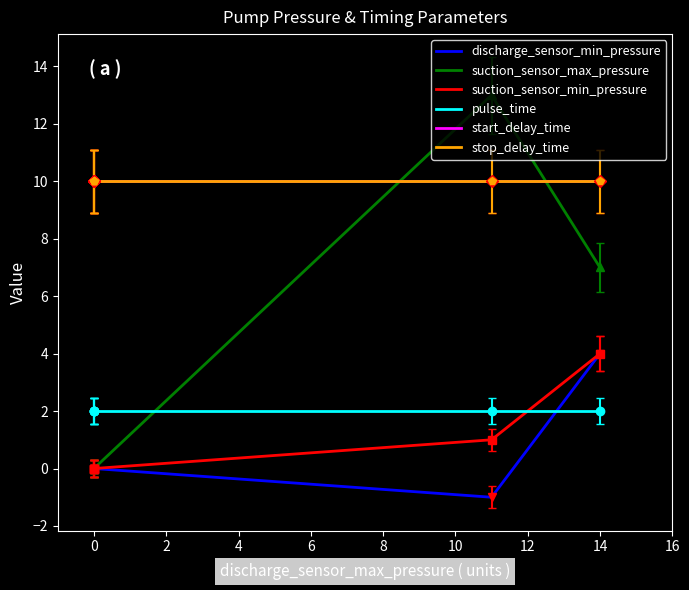

True or false: suction_sensor_min_pressure and stop_delay_time intersect in this chart.

False